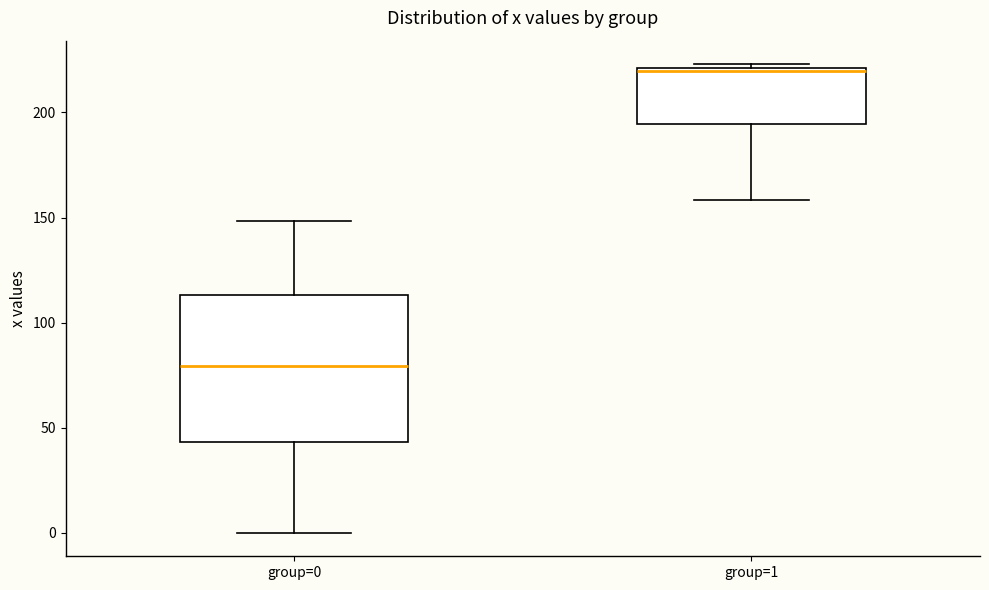

Comparing the boxes themselves (not the whiskers), which one is the tallest?

group=0